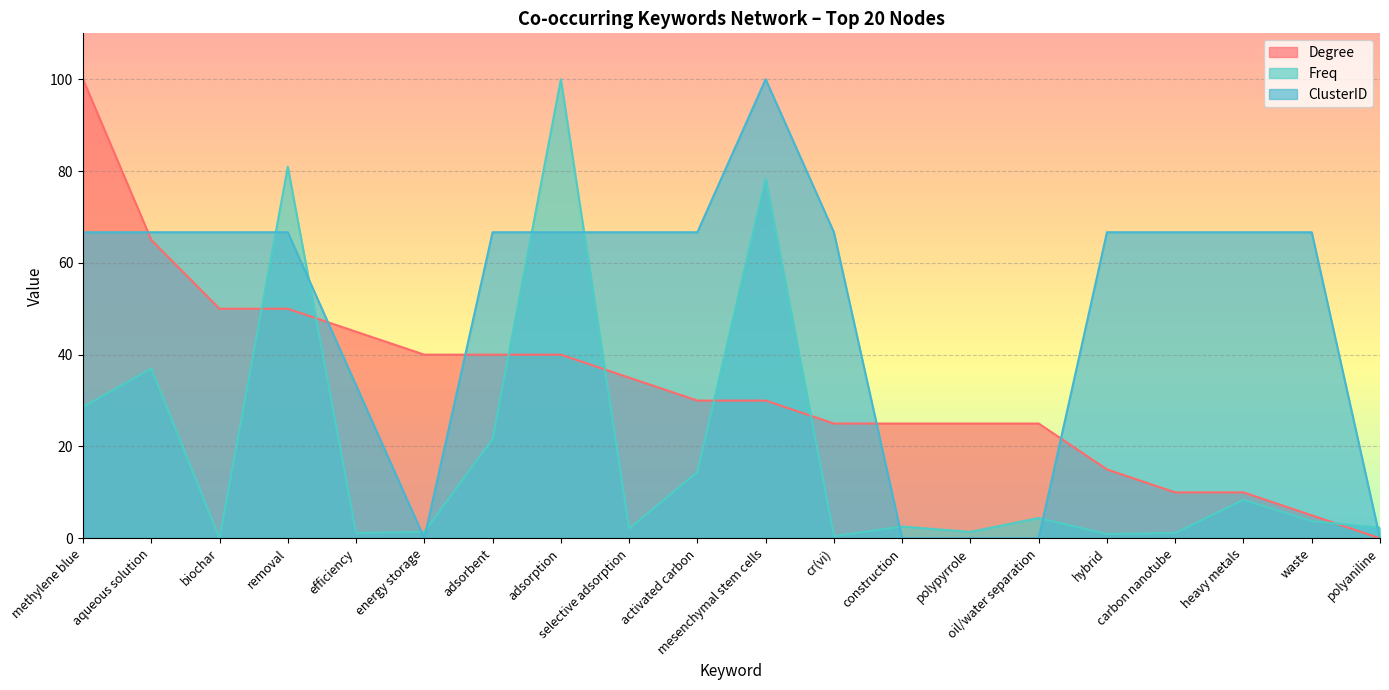

True or false: ClusterID has a value of 44.0 at polyaniline.

False